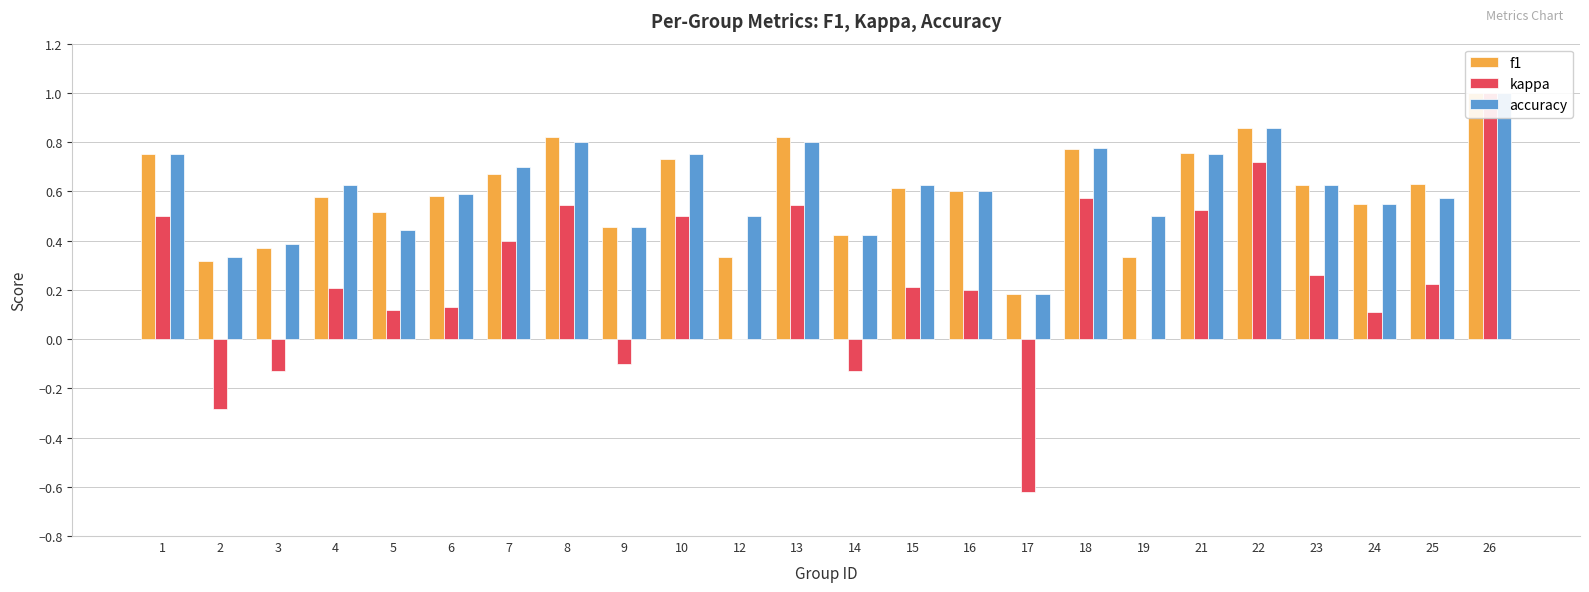

Is it true that kappa equals 0.2 at 15?

True